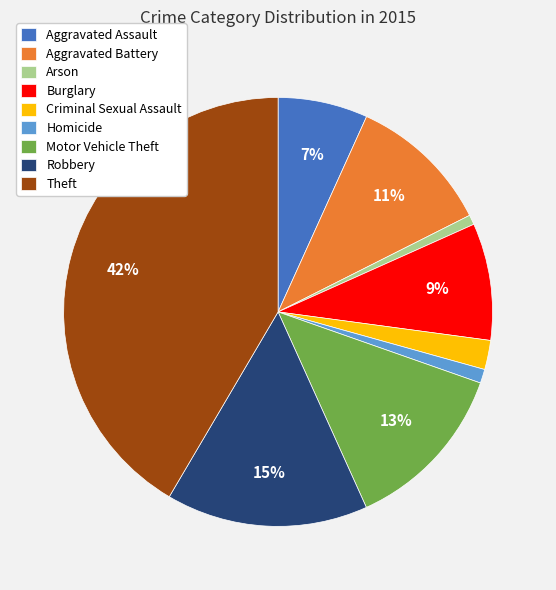

To the nearest percent, what portion does Burglary represent?

9%